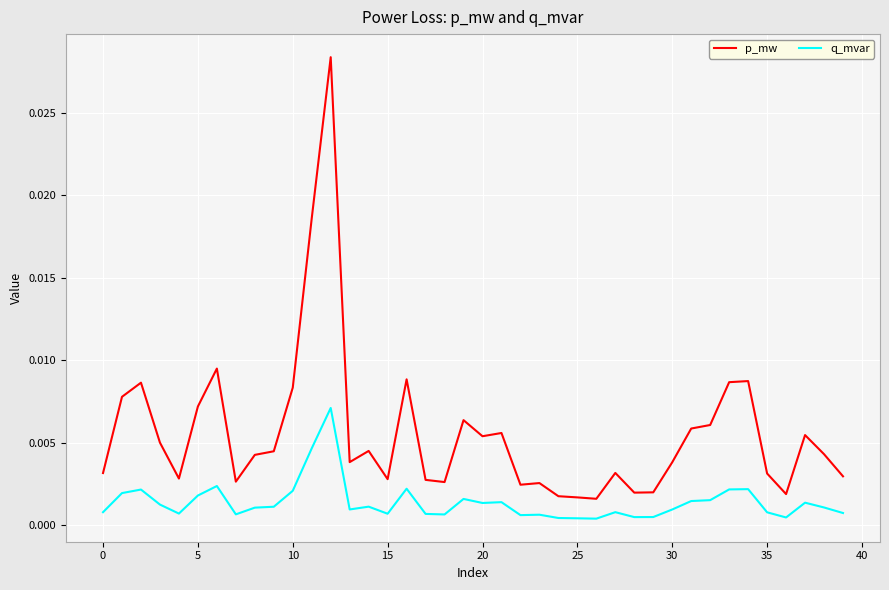

True or false: p_mw and q_mvar intersect in this chart.

False